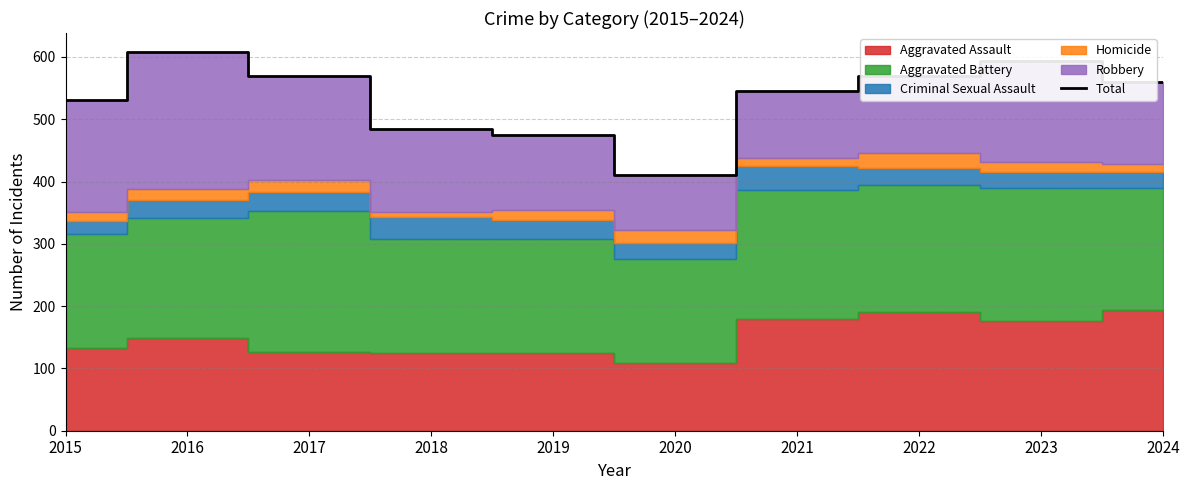

What is the smallest value displayed?

410